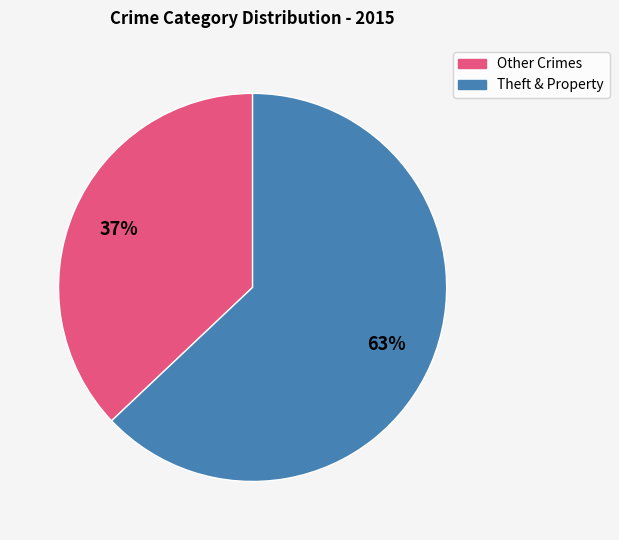

Count the number of slices in the pie.

2